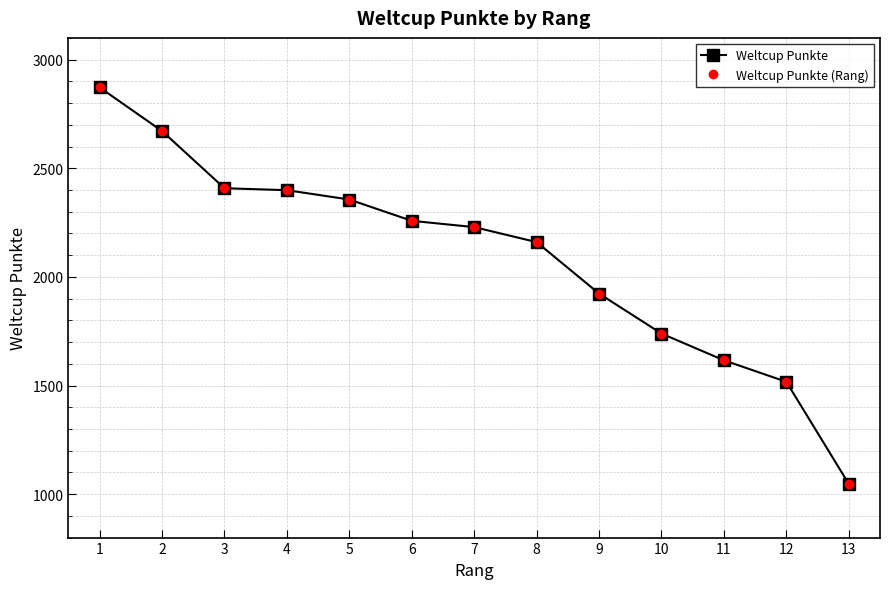

Does the chart have visible grid lines?

Yes